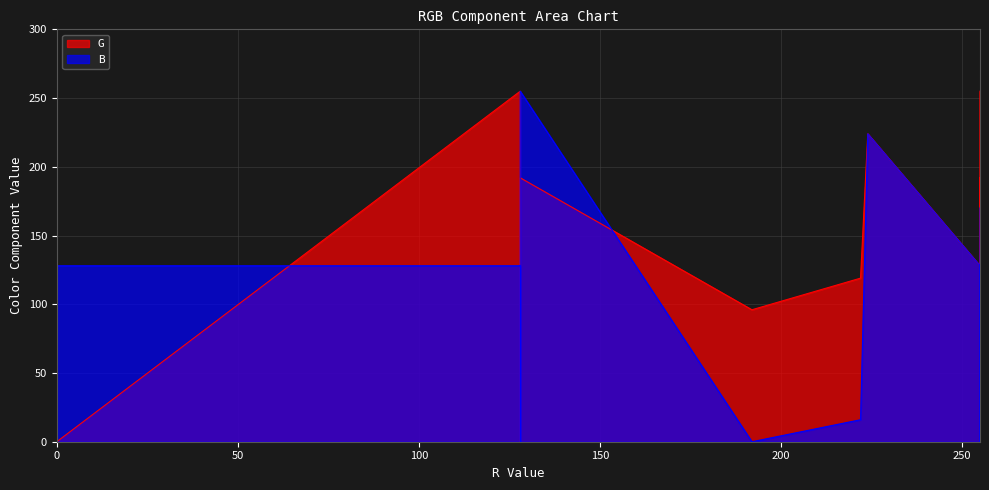

What is the difference between the maximum and minimum values in the G series?

255